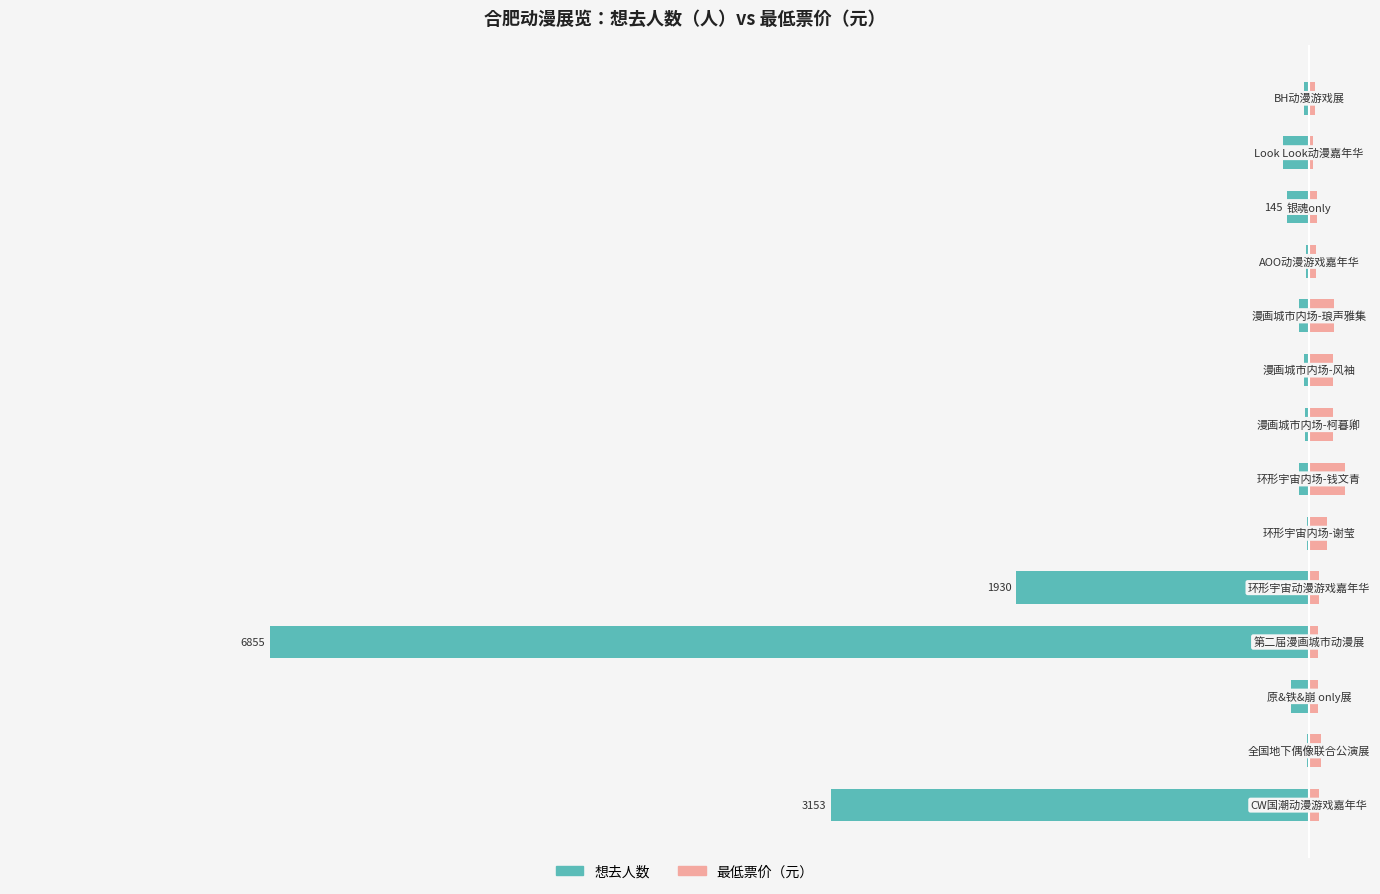

What is the value of the 最低票价 bar at the 13th from the left?

29.9